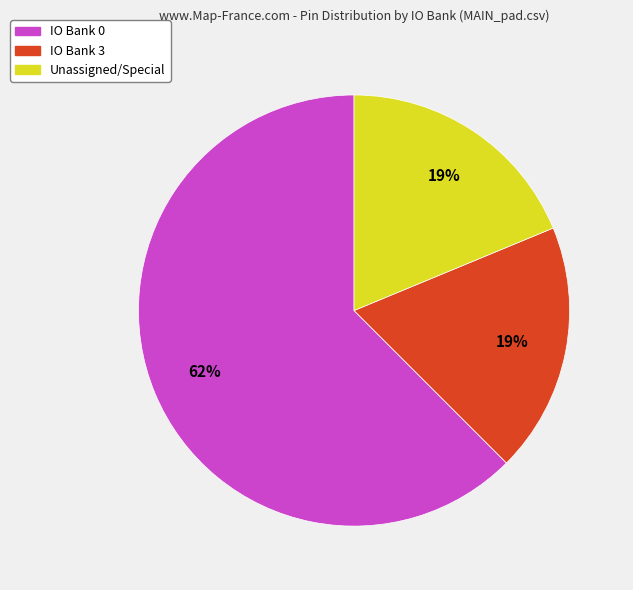

To the nearest percent, what is the average slice percentage?

33%